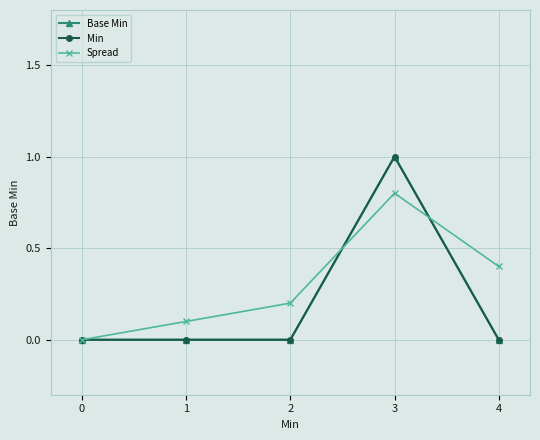

True or false: Min and Spread intersect in this chart.

True